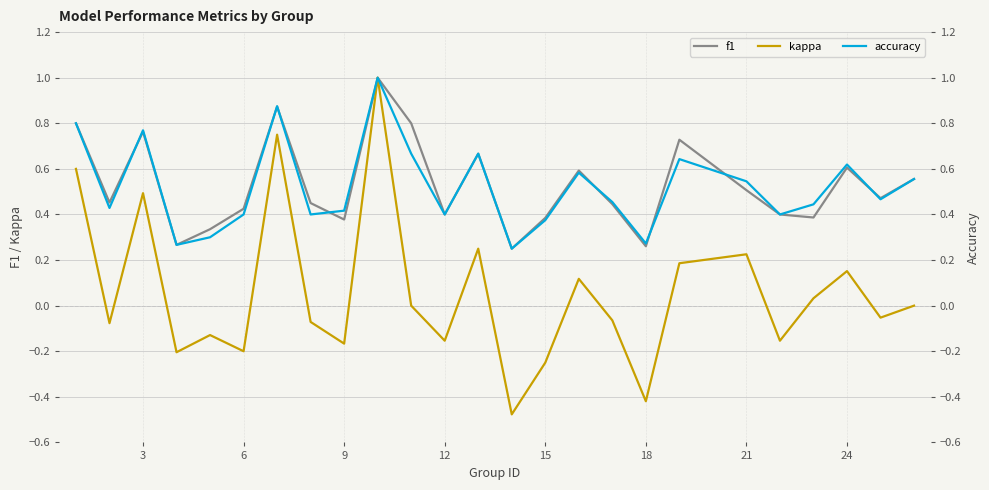

What is the value of the f1 point at the 21st from the left?

0.4